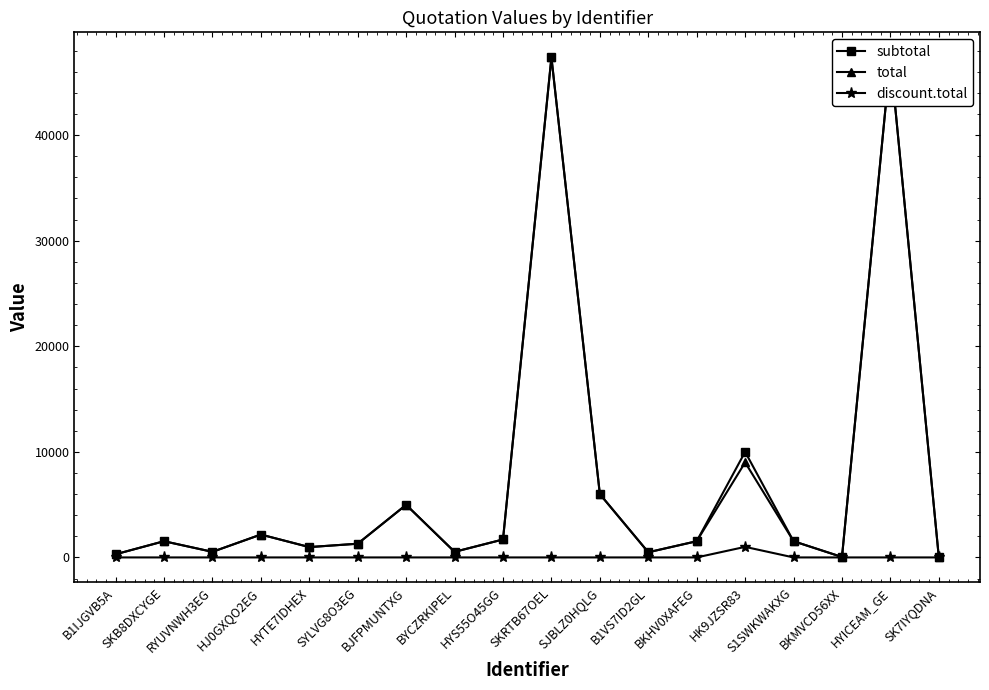

Is it true that subtotal equals 4984.0 at BJFPMUNTXG?

True